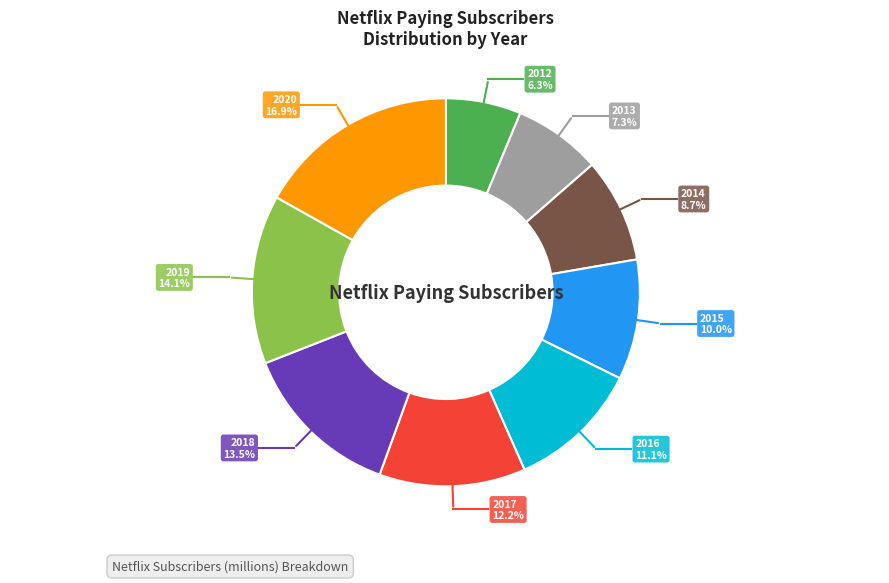

Is there a majority slice in this chart?

No